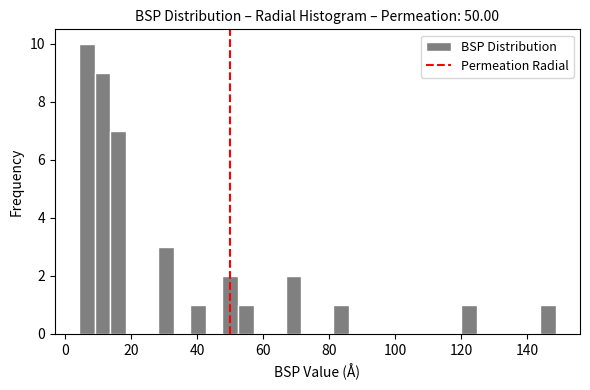

Read against the x-axis, roughly where is the centre of the tallest bar?

6